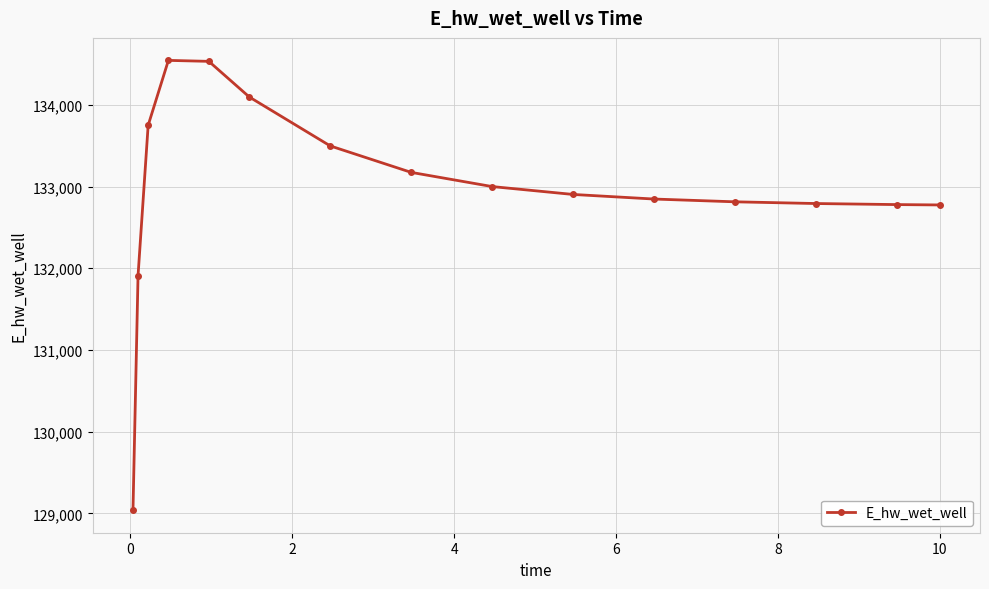

What is the average value?

132963.2